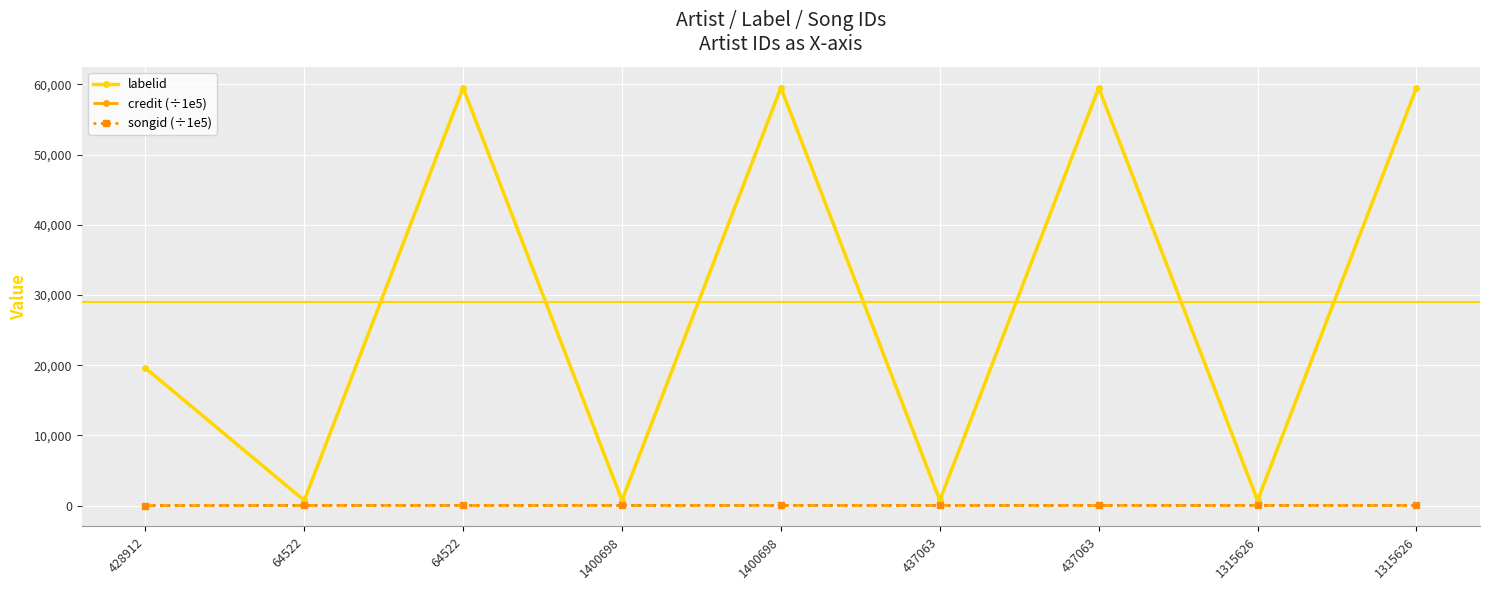

What is the sum of the credit (÷1e5) values at 64522 and 1315626?

51.8